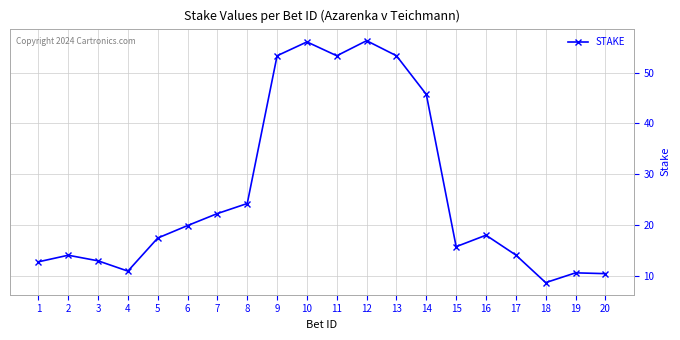

At which label is the value closest to 32?

8